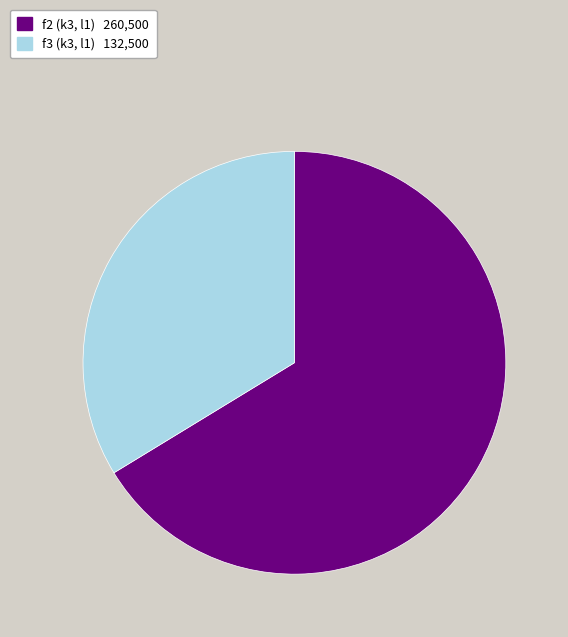

Between f2 and f3, which is larger?

f2